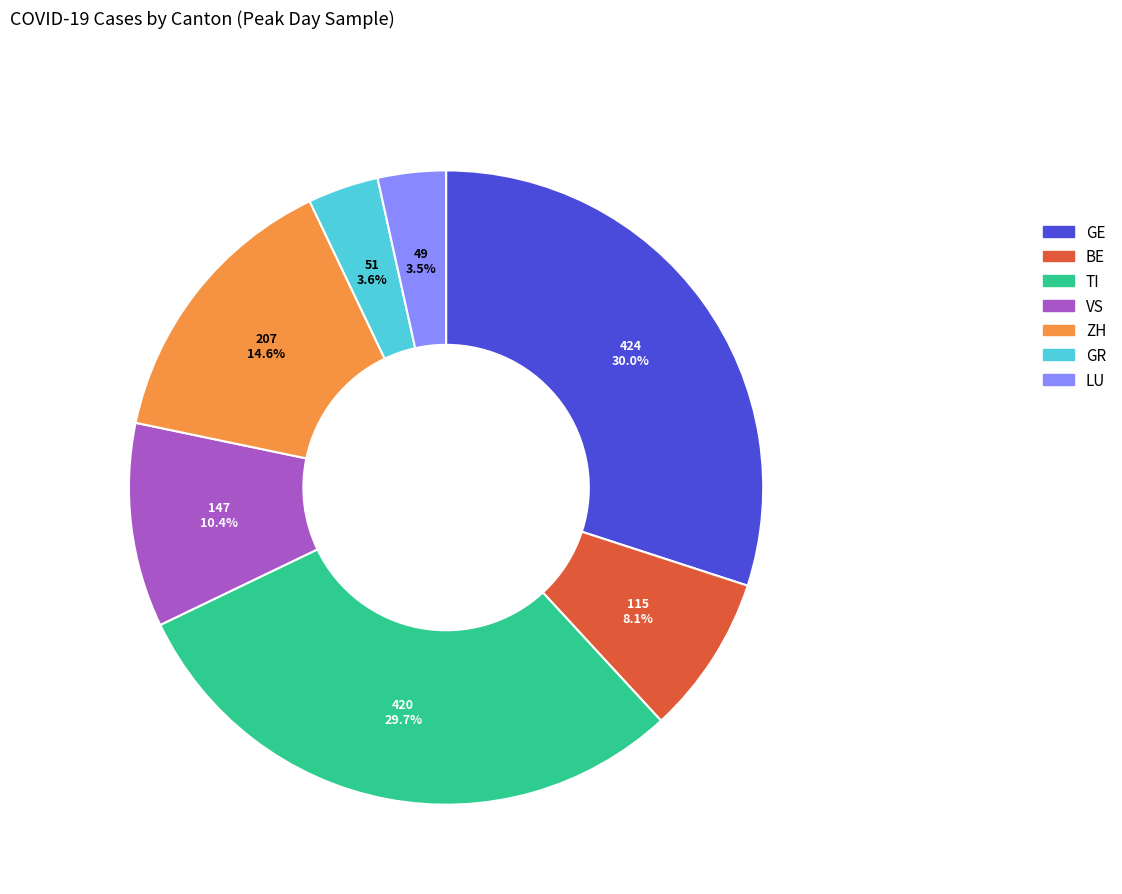

Approximately how many times larger is the value at ZH compared to VS?

1.4